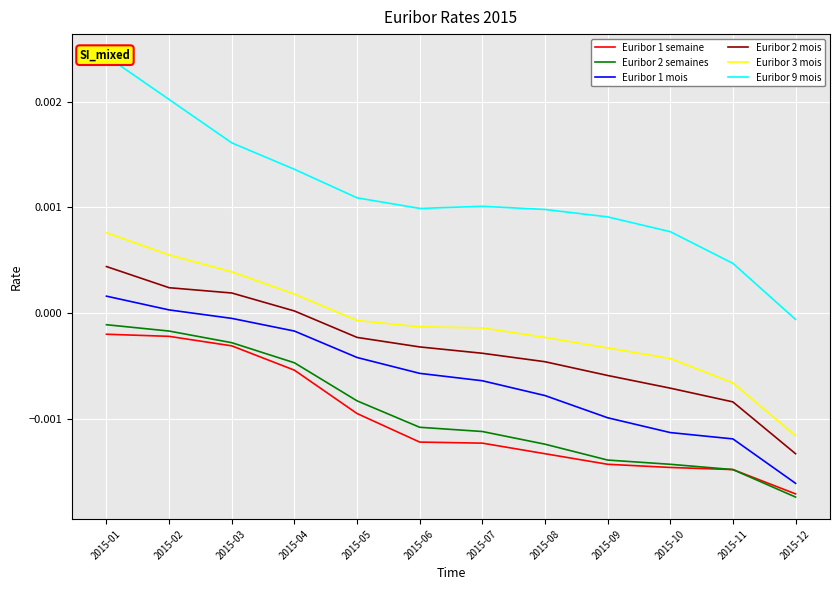

Count the number of data series in this chart.

6